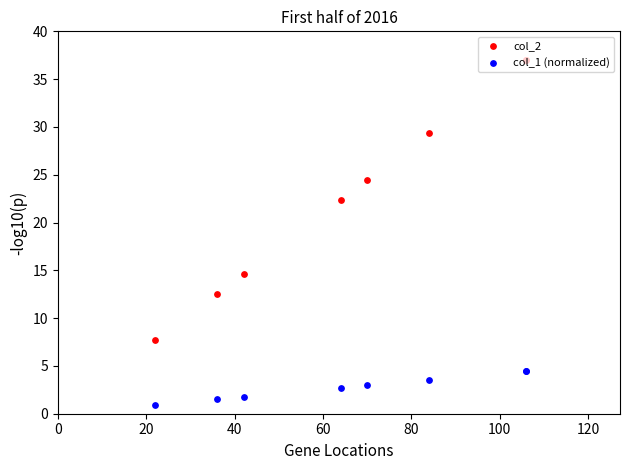

Which series has the largest total across all categories?

col_2